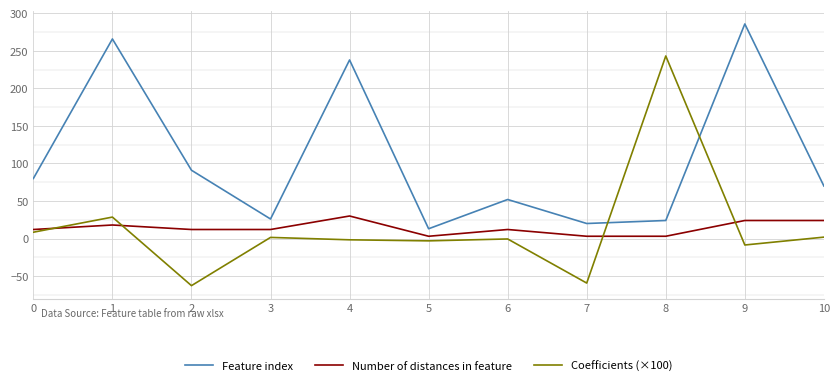

The Feature index series shows 24.8 at 2. True or false?

False